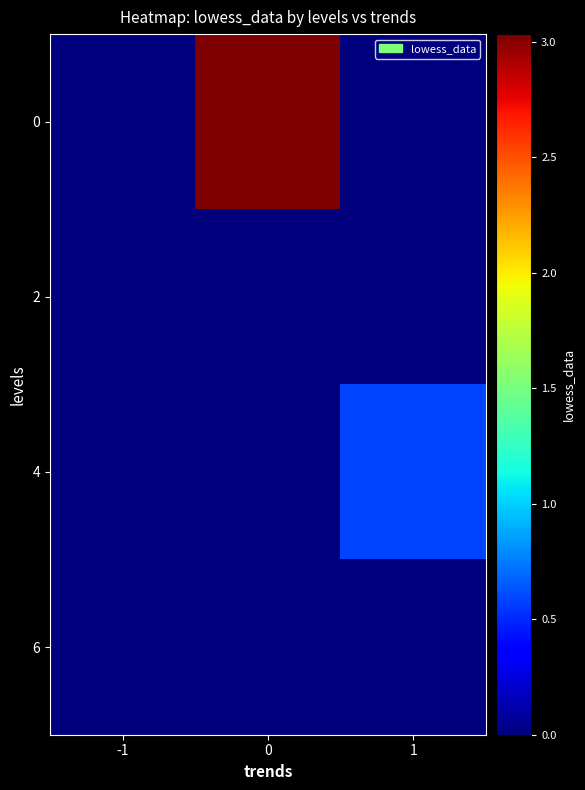

Which label corresponds to the smallest value in the chart?

-1